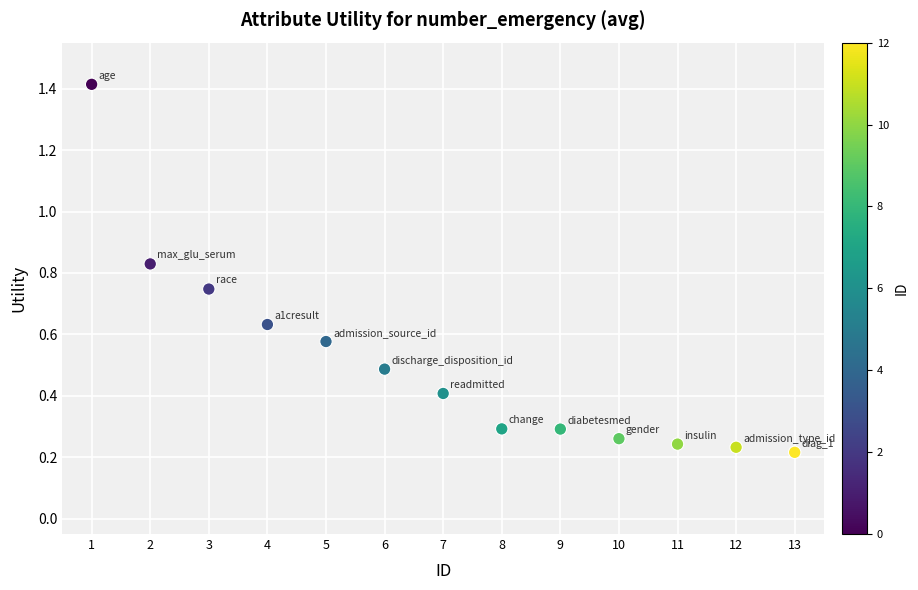

What is the range of X values (max minus min)?

12.0